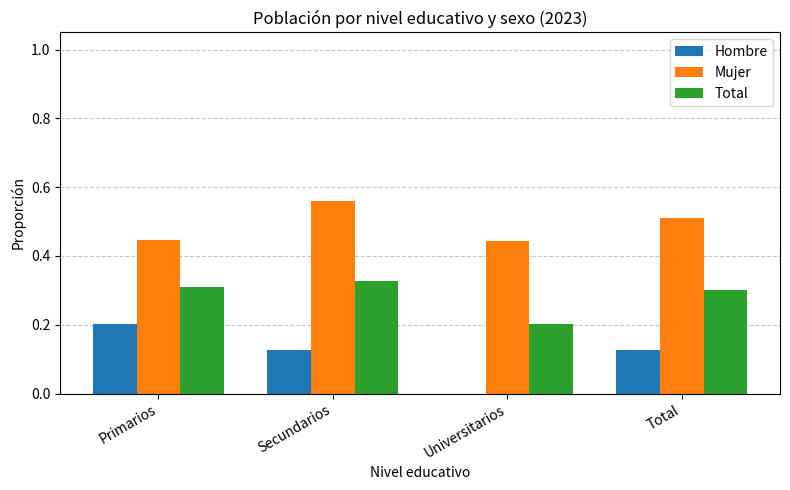

Which category has the highest value in the Total series?

Secundarios